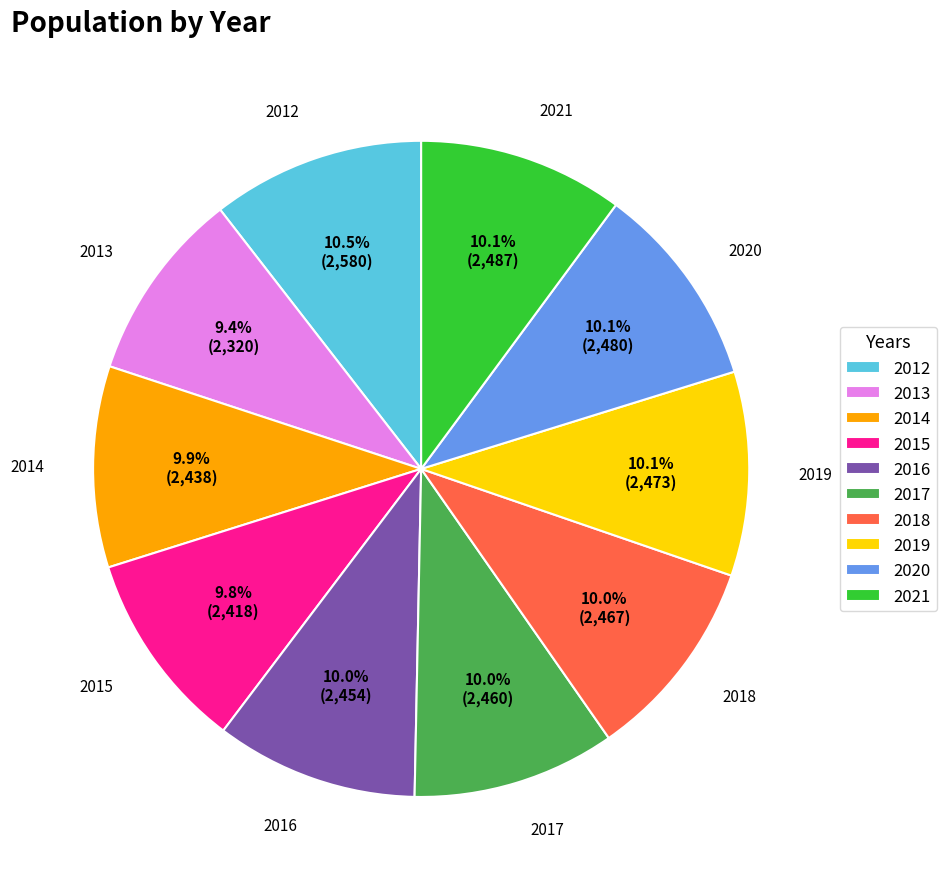

What is the ratio of the value at 2018 to the value at 2019?

1.0